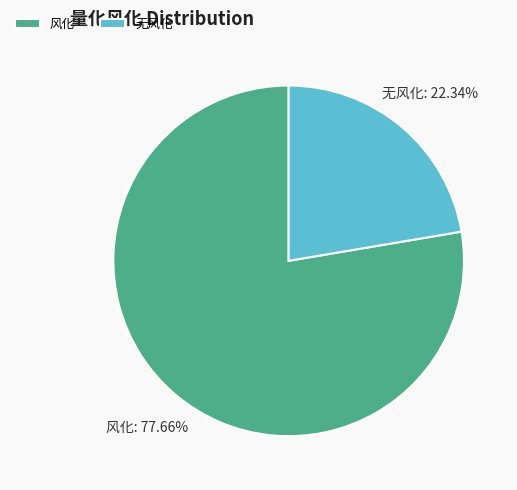

Rank the categories by value from lowest to highest.

无风化, 风化